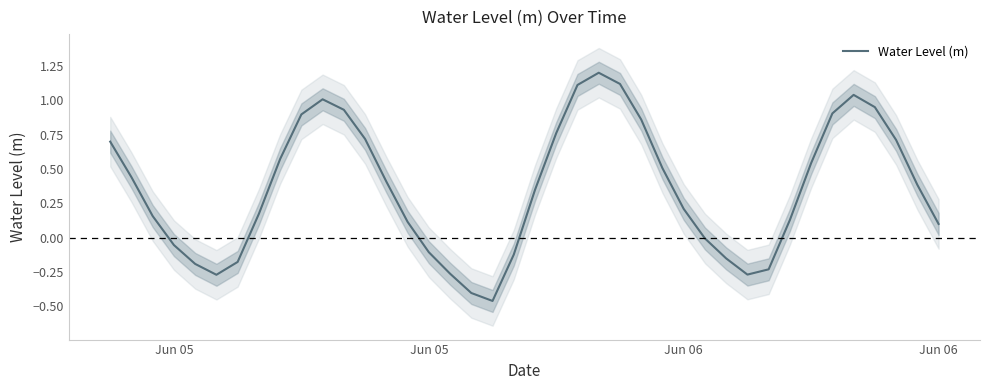

Where does the data first go above 0?

Jun 05